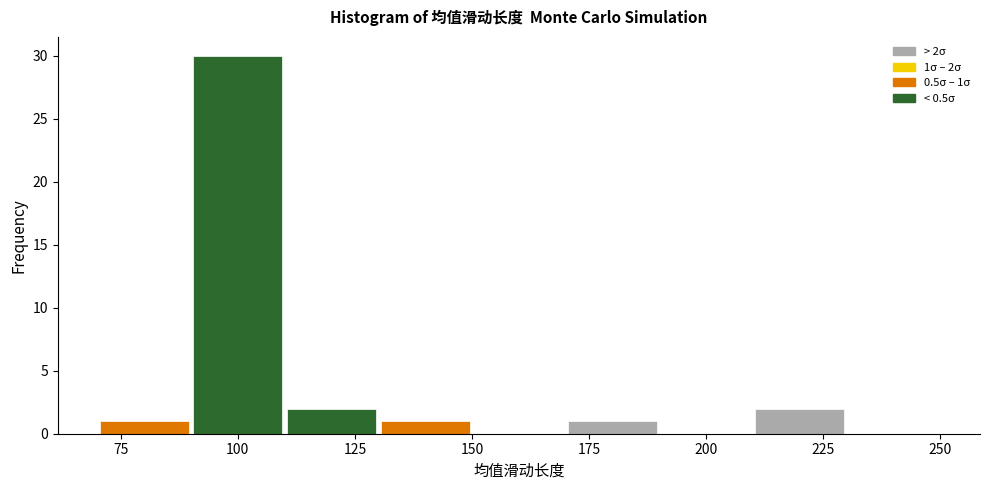

Which range on the x-axis has the tallest bar?

90 to 110